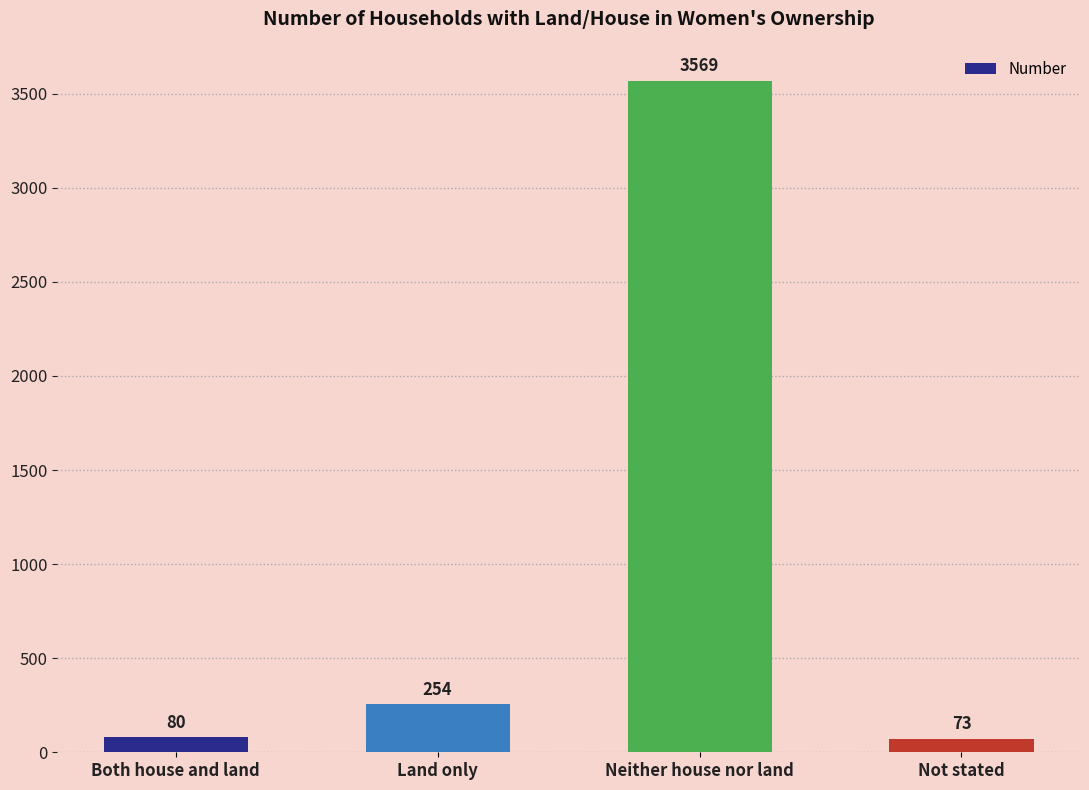

Read the value at Neither house nor land, to the nearest 100.

3600